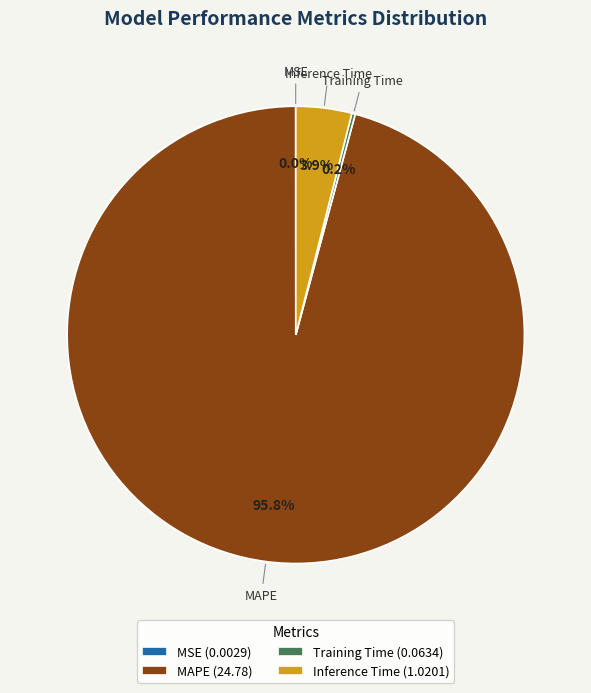

Does MAPE account for over 50% of the chart?

Yes